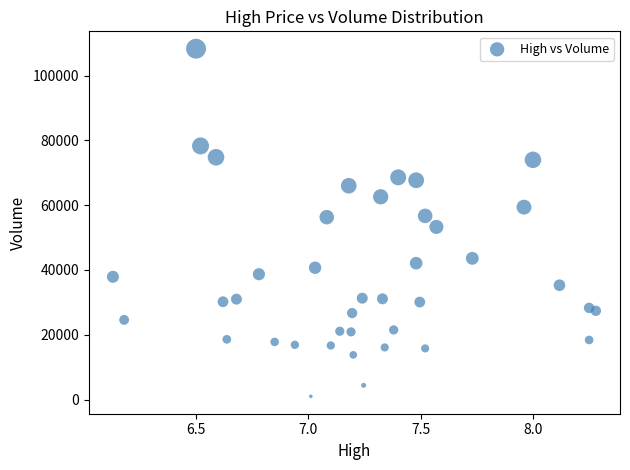

What is the range of Y values (max minus min)?

107300